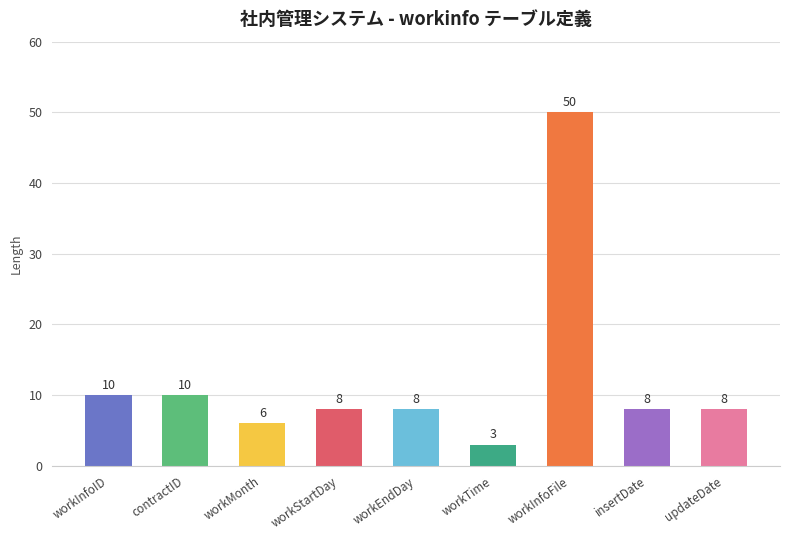

What position from the right is workInfoID?

9